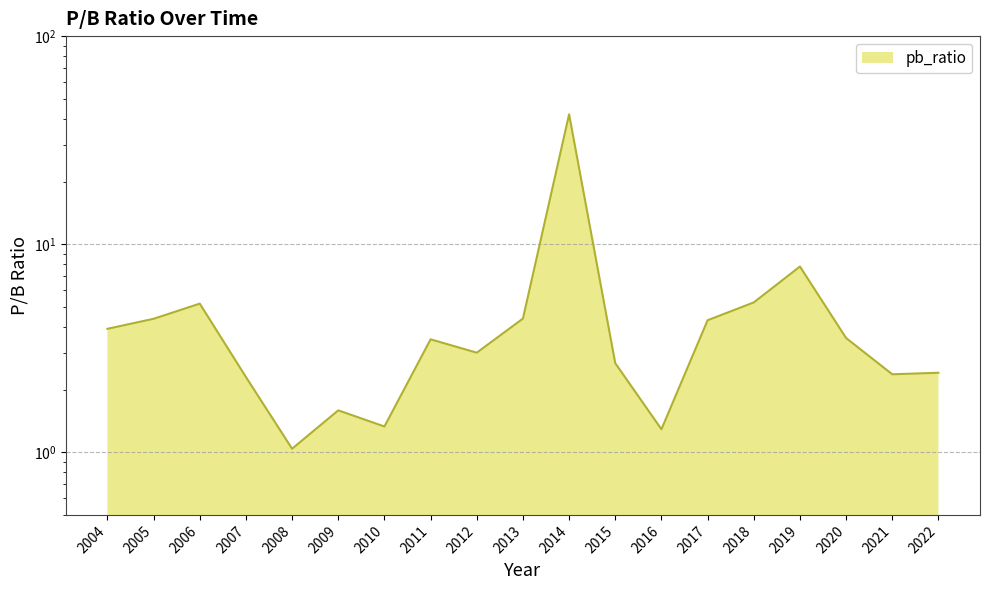

Where does the data first go above 3?

2004